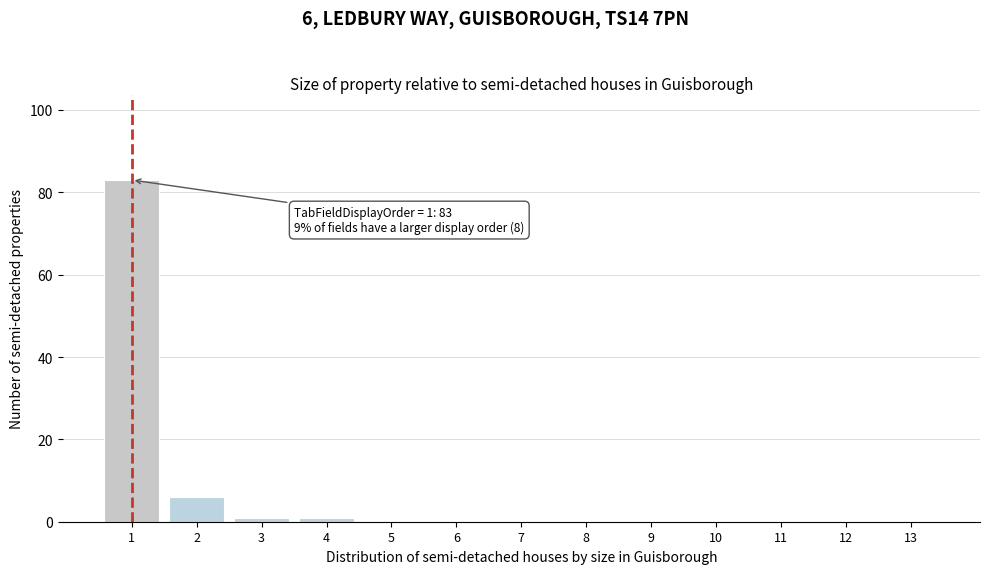

Reading left to right, what are all the values shown in this chart?

1=83	2=6	3=1	4=1	5=0	6=0	7=0	8=0	9=0	10=0	11=0	12=0	13=0